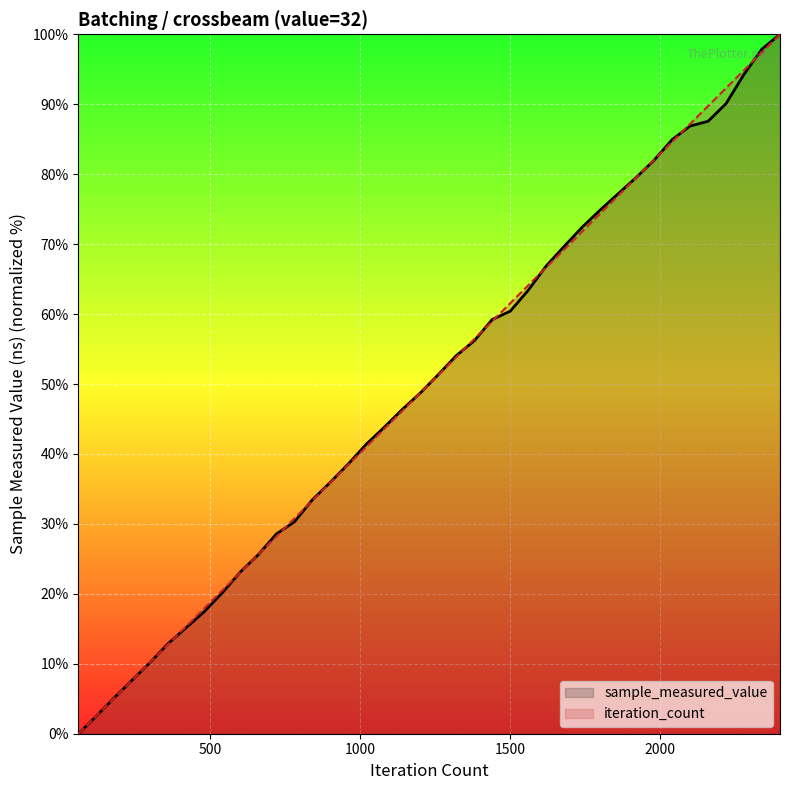

What is the greatest value displayed?

100.0